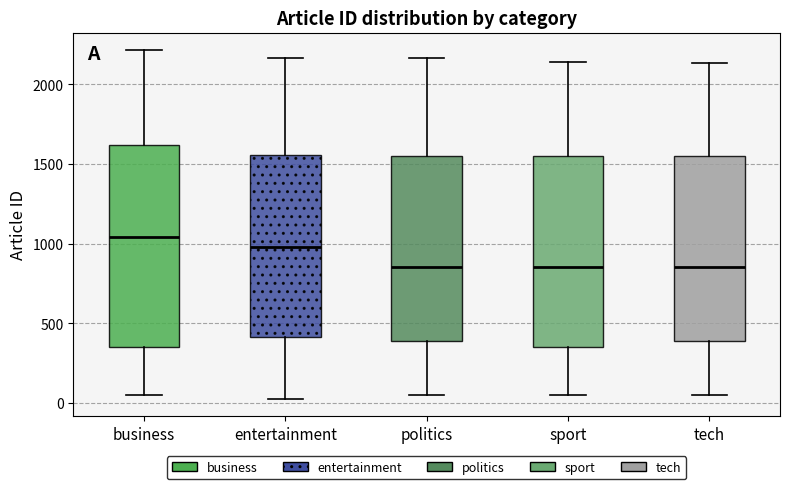

Comparing the boxes themselves (not the whiskers), which one is the tallest?

business